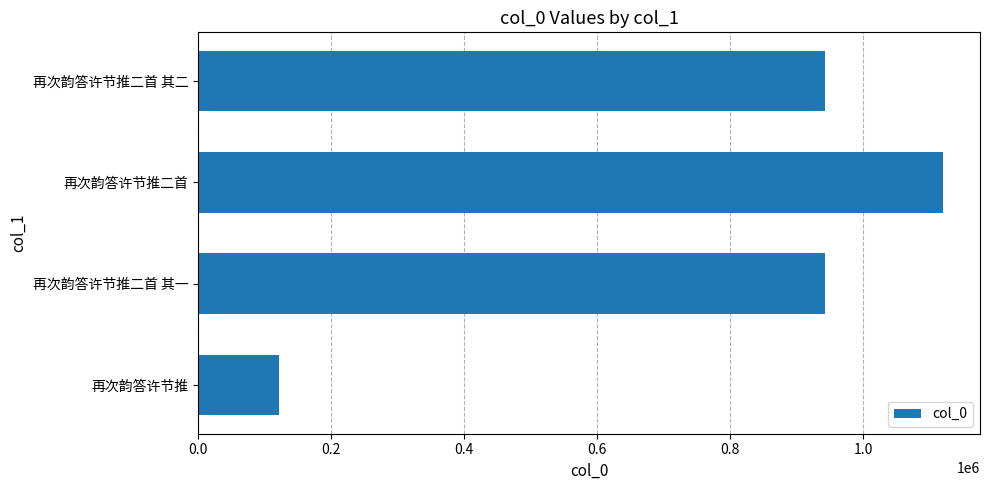

What is the sum of the values at 再次韵答许节推二首 其一 and 再次韵答许节推?

1064676